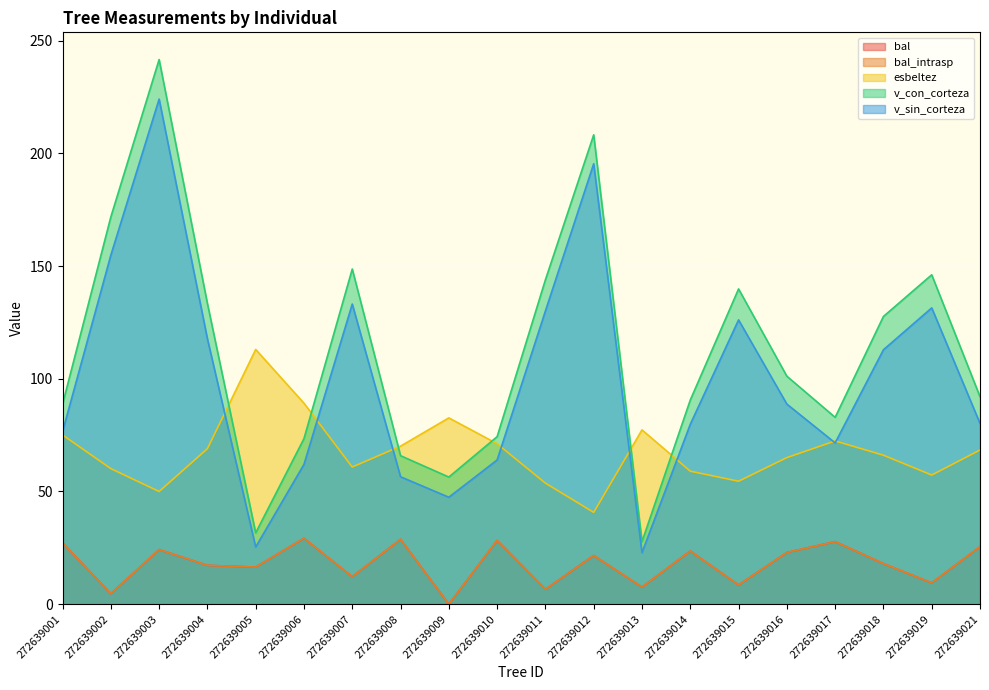

Rank the categories by esbeltez value from highest to lowest.

272639005, 272639006, 272639009, 272639013, 272639001, 272639017, 272639010, 272639008, 272639004, 272639021, 272639018, 272639016, 272639007, 272639002, 272639014, 272639019, 272639015, 272639011, 272639003, 272639012